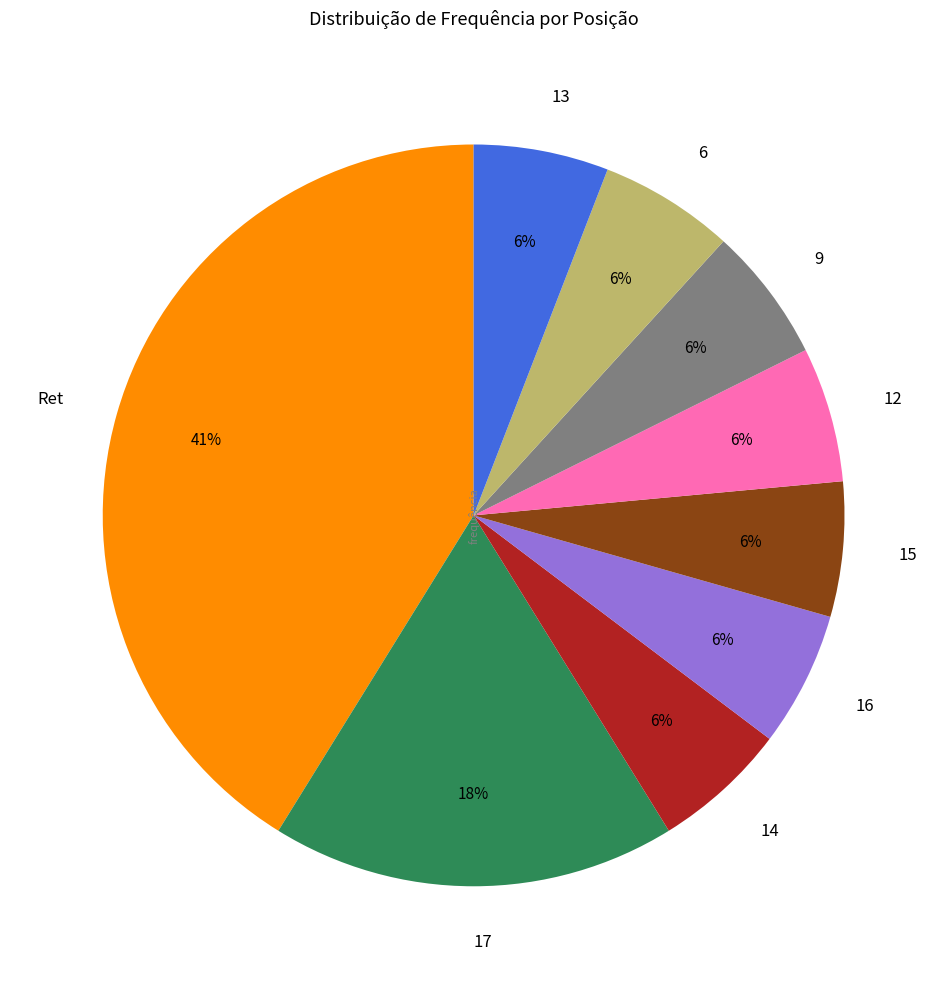

Which category has the biggest portion of the pie?

Ret